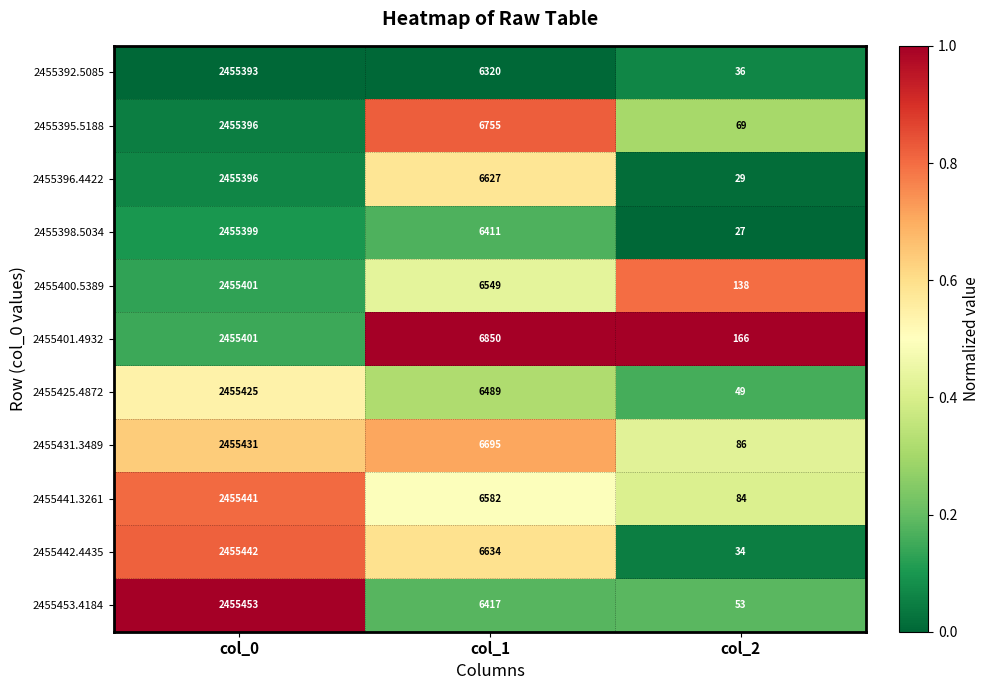

What value does the 2455398.5034 series have at col_2?

27